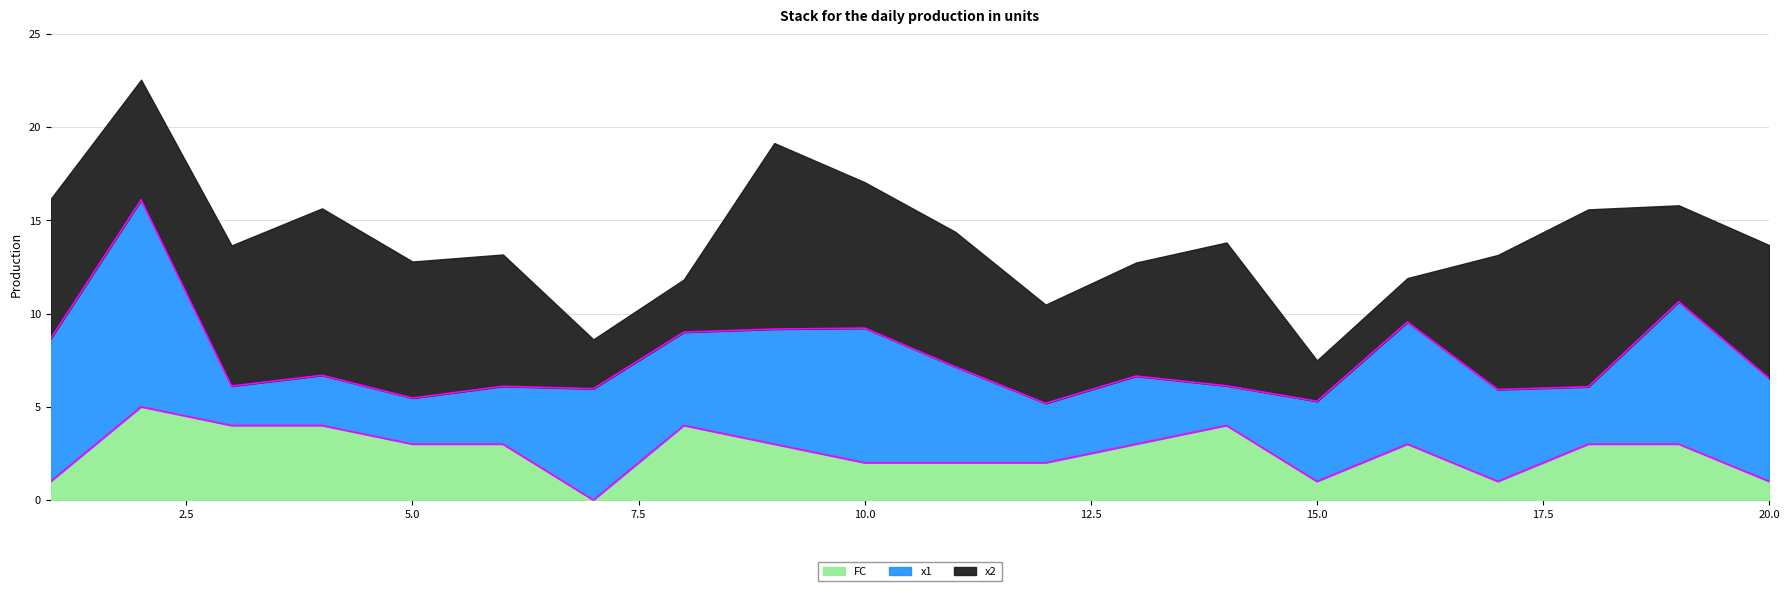

Rank the series by their average value, from highest to lowest.

x2, x1, FC